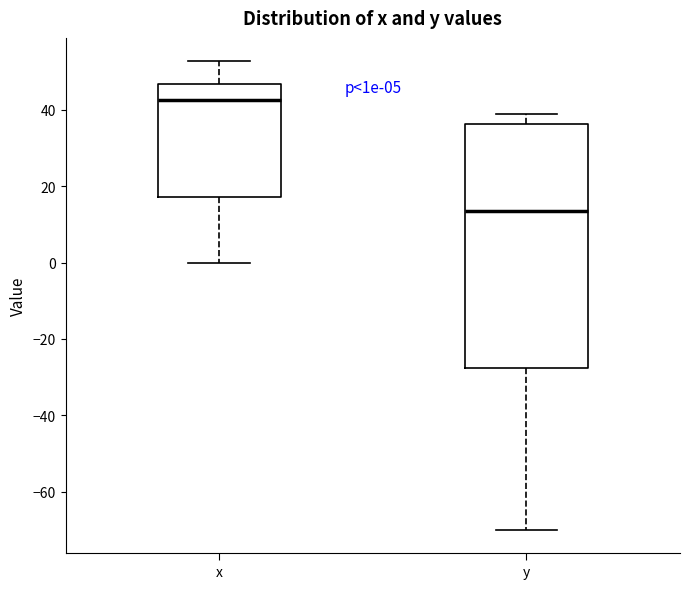

Where does the upper whisker of the box for x end on the y-axis? The values are not printed on the chart, so give them approximately, as read against the axis.

52